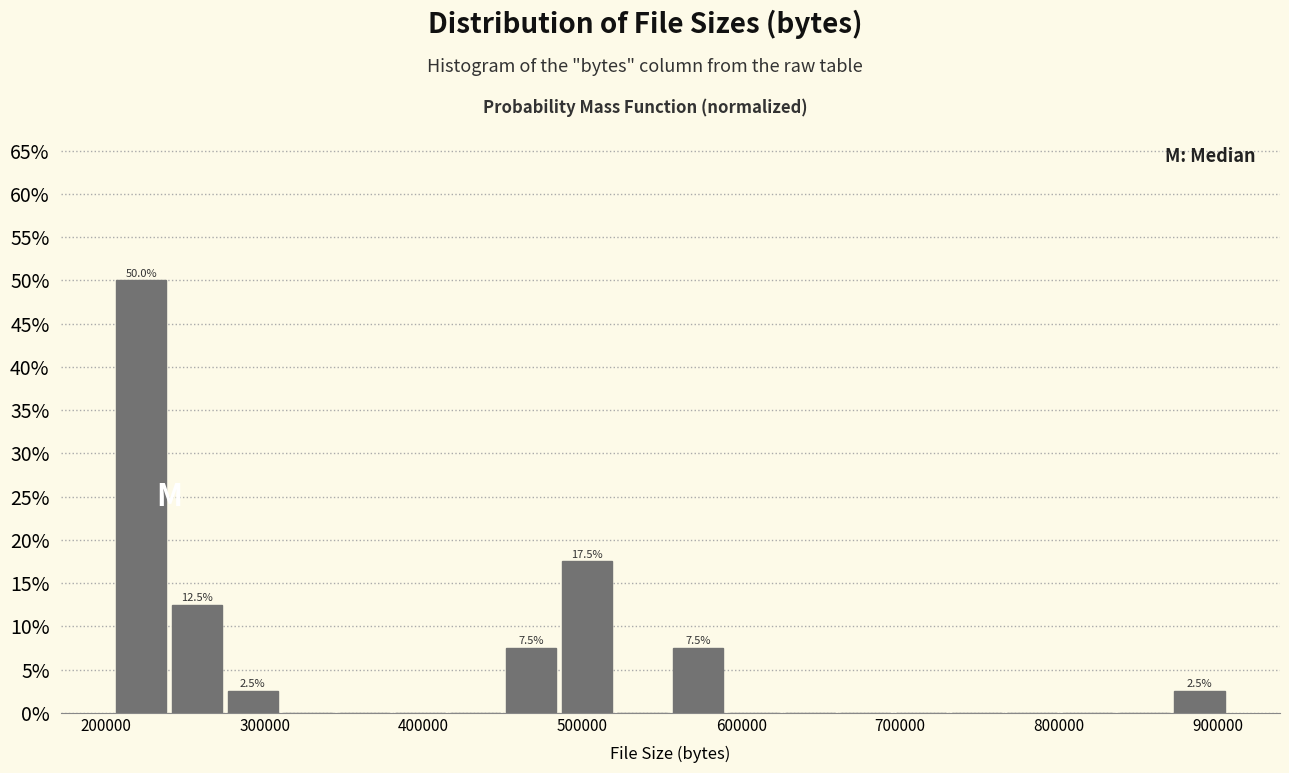

Read against the x-axis, roughly where is the centre of the tallest bar?

220000